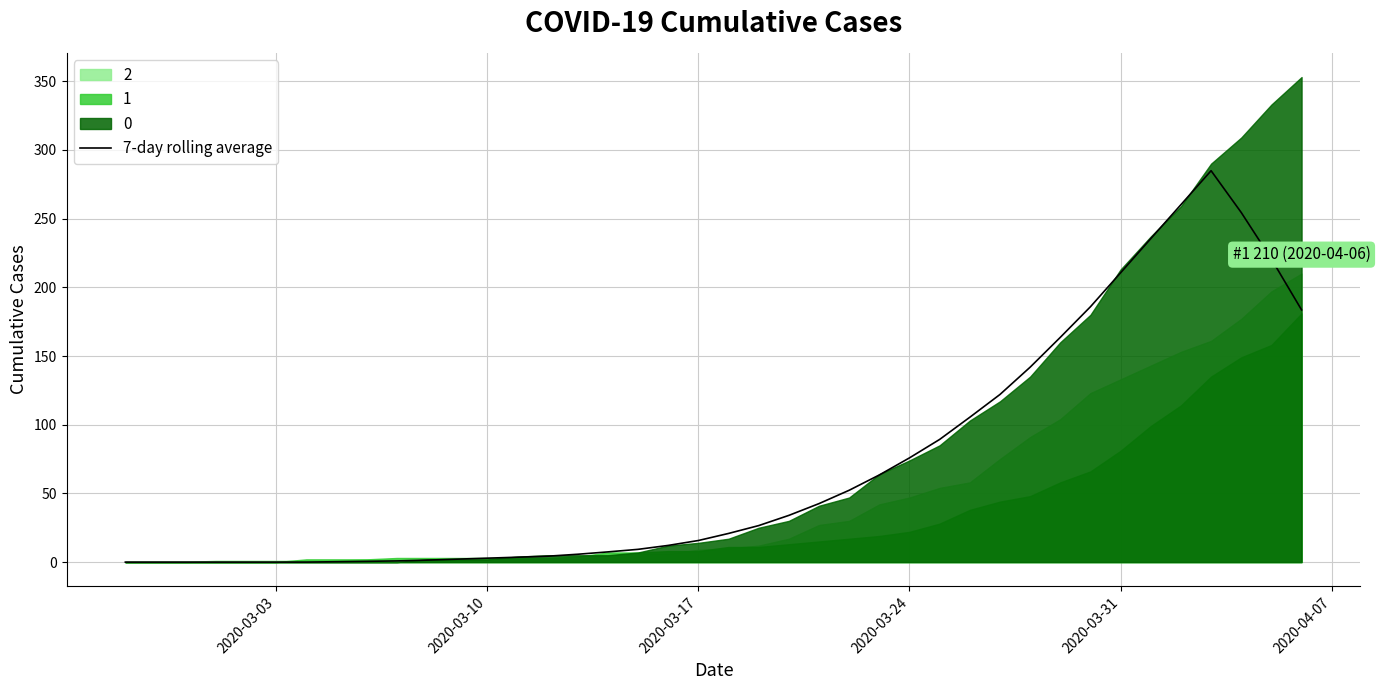

True or false: there are more than 1 points higher than both neighbors.

False